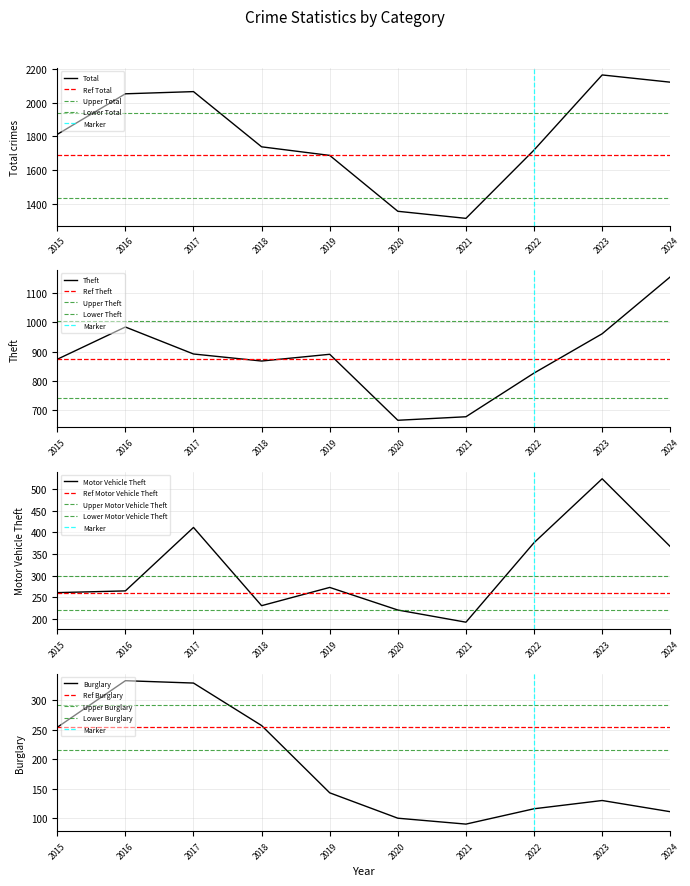

What is the spread (max minus min) of values at 2015?

1558